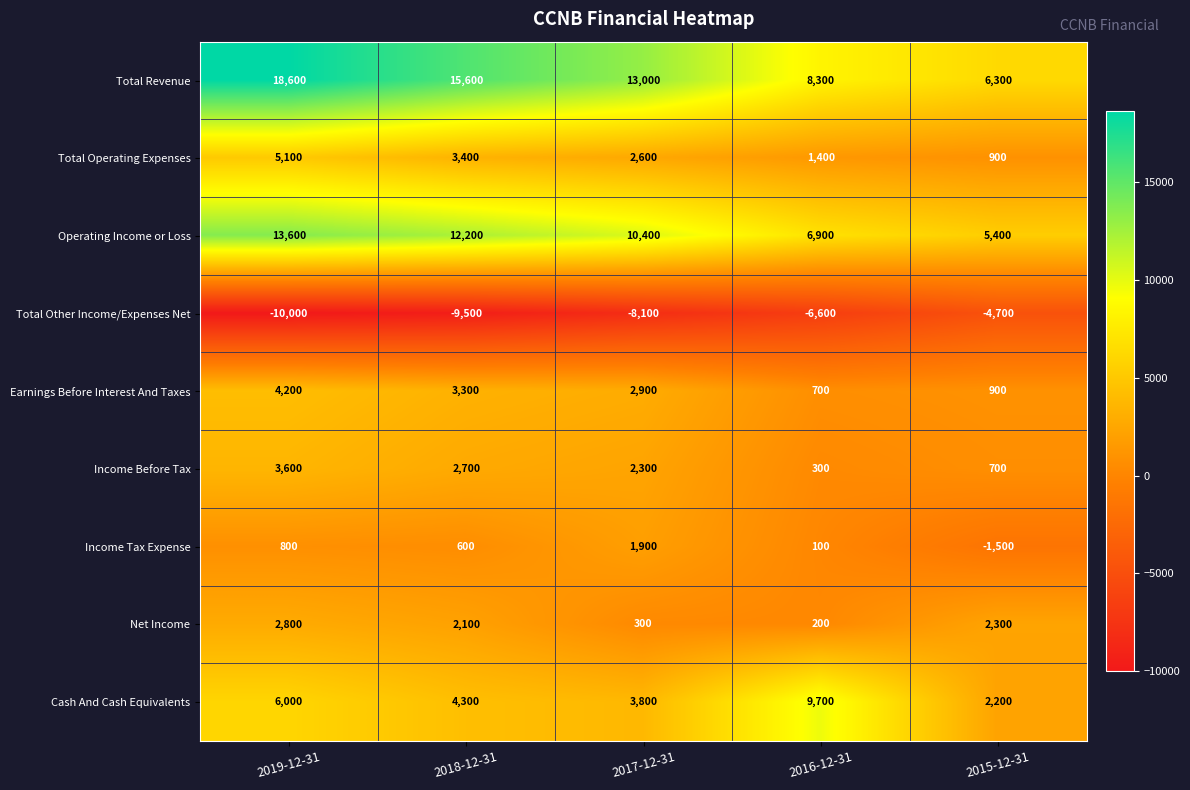

At which label is Operating Income or Loss closest to 9500?

2017-12-31